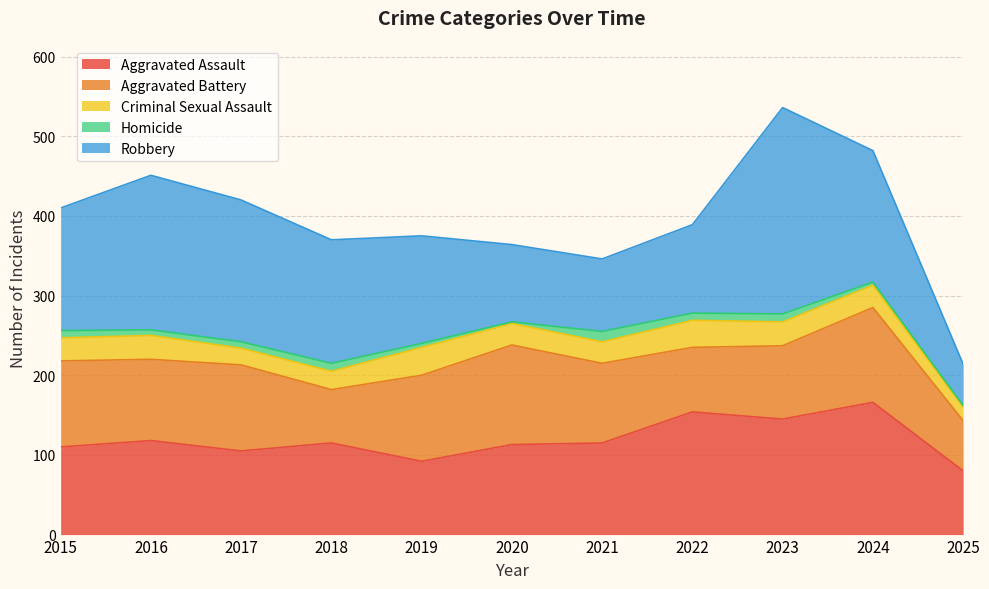

Which series has the largest total across all categories?

Robbery